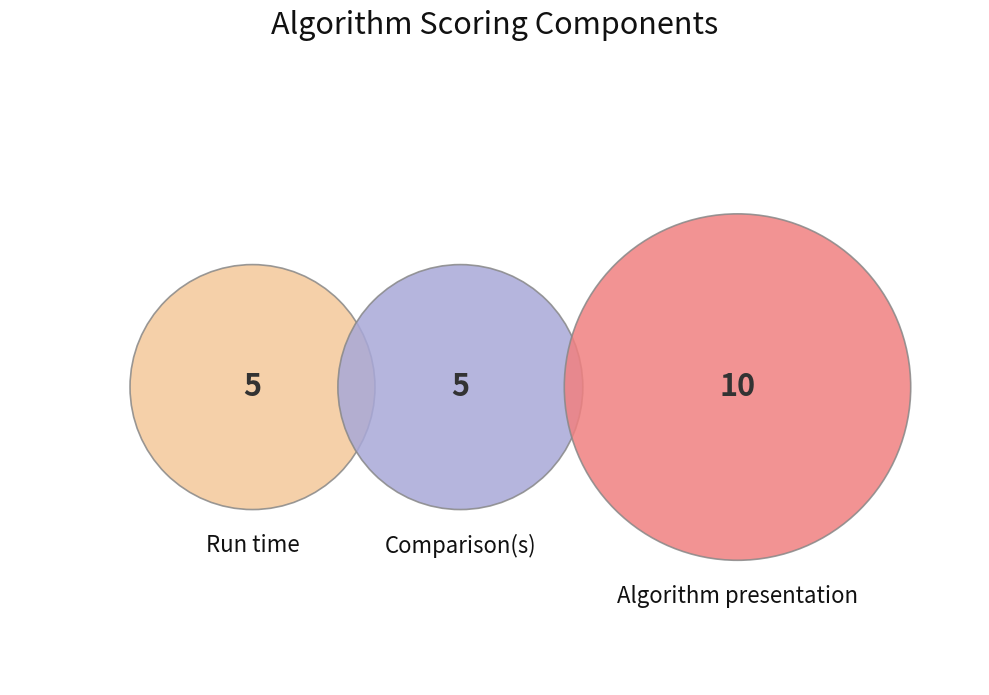

Is the sum of Comparison(s) and Algorithm presentation greater than half?

Yes